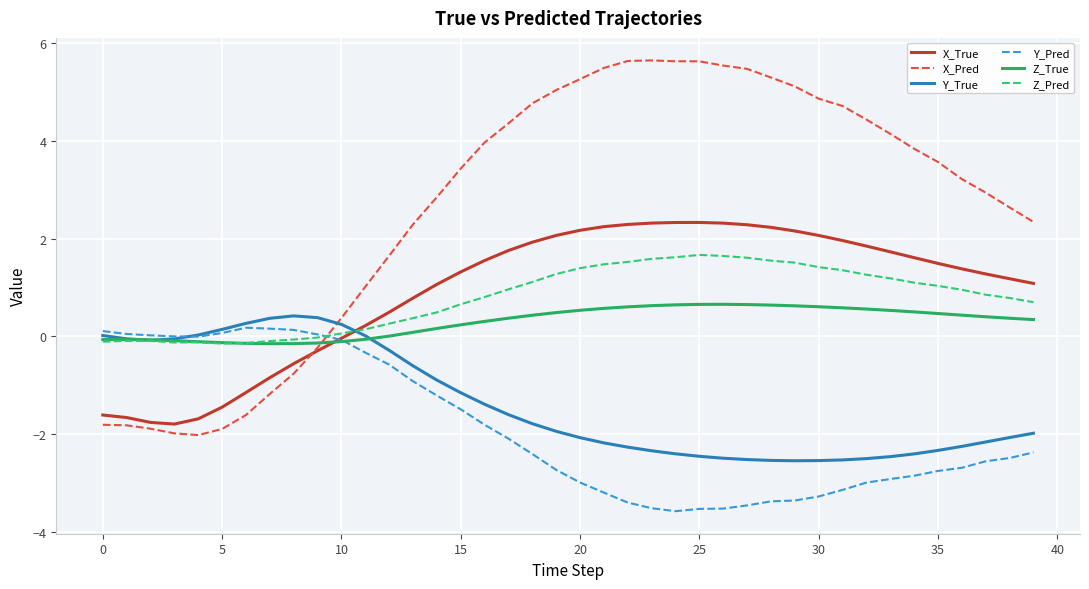

Which series has the largest range (max minus min)?

X_Pred